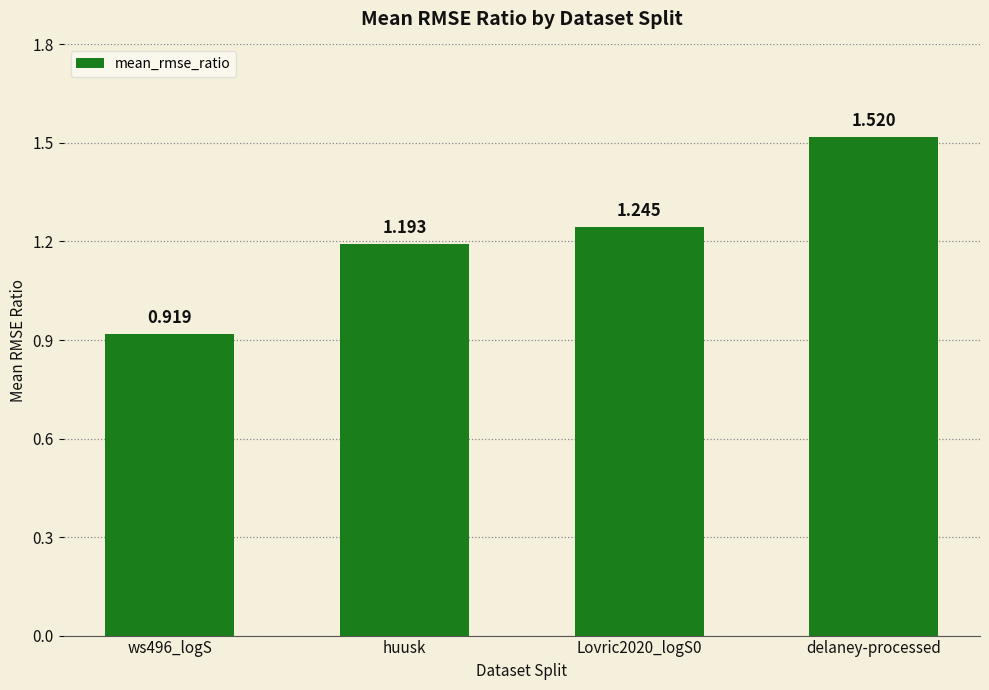

What is the label of the 2nd bar from the left?

huusk